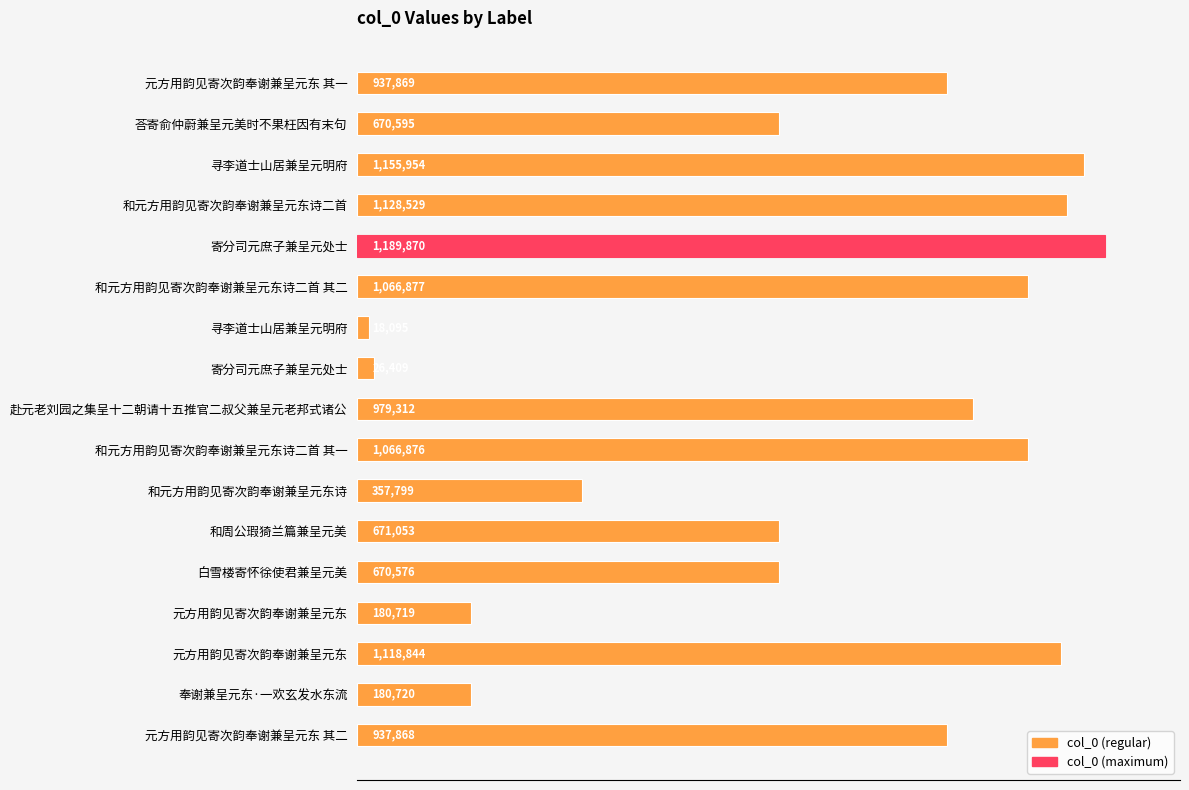

Does the chart contain any negative values?

No